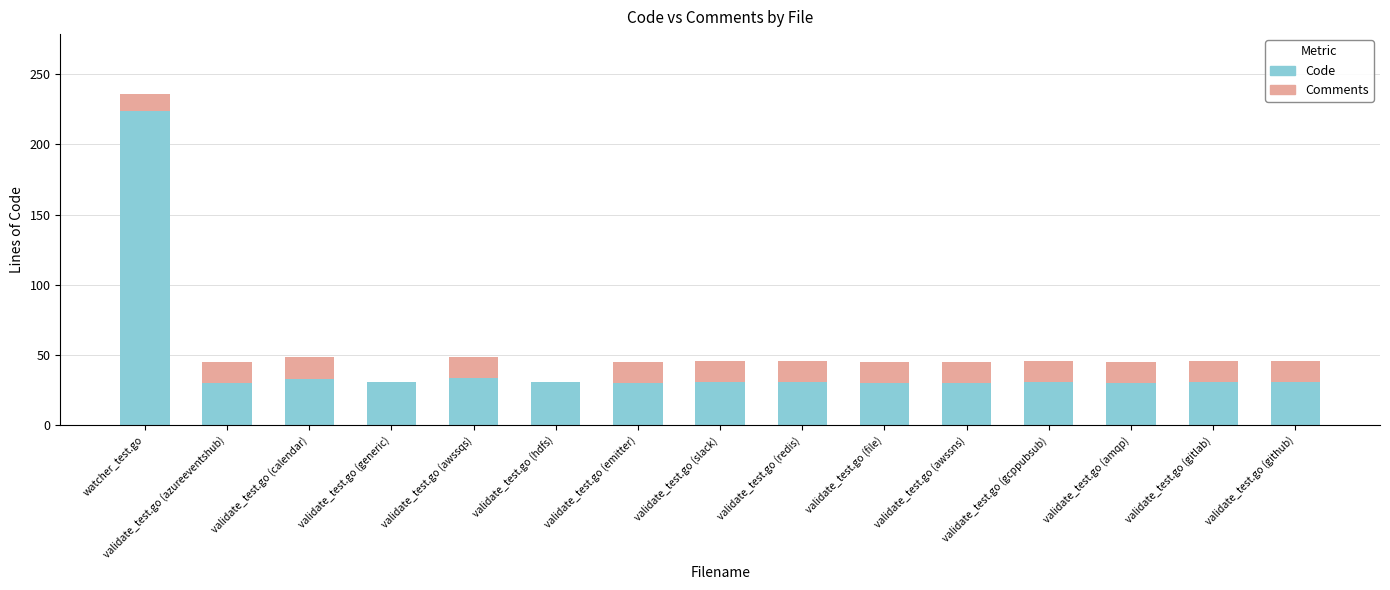

At which category is the sum across all series the highest?

watcher_test.go